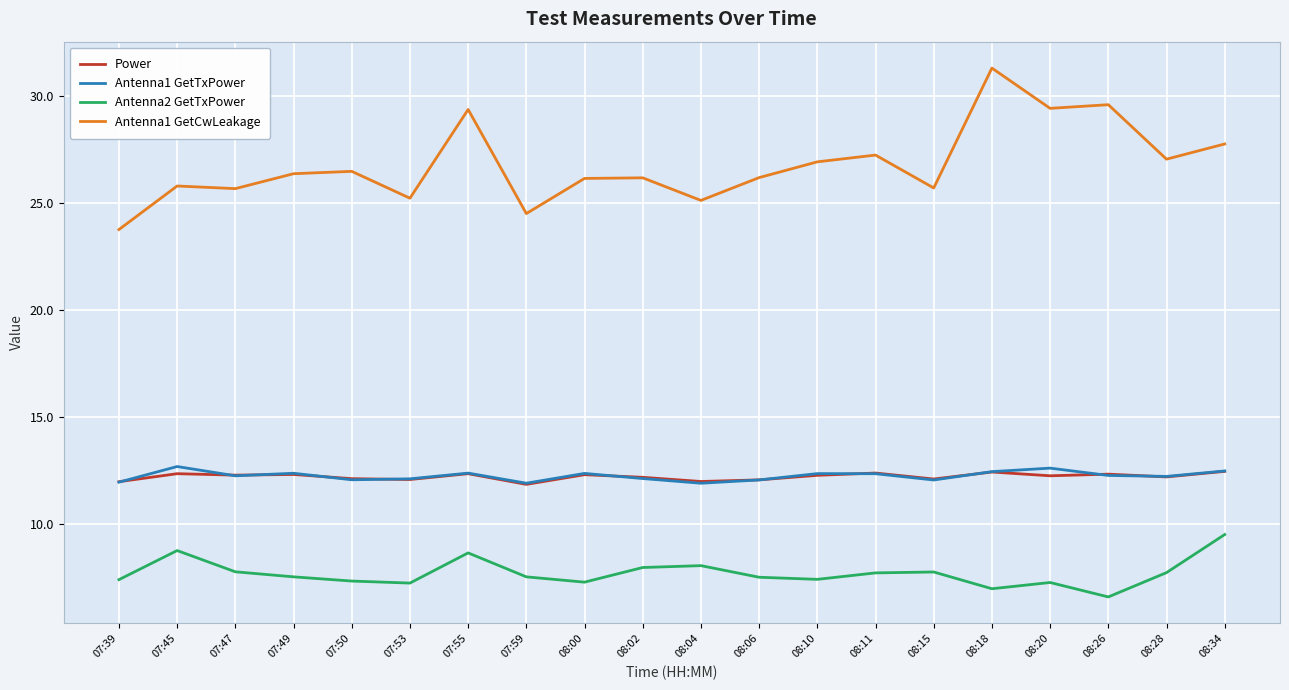

The value of Antenna2 GetTxPower at 08:26 is 4.1. True or false?

False